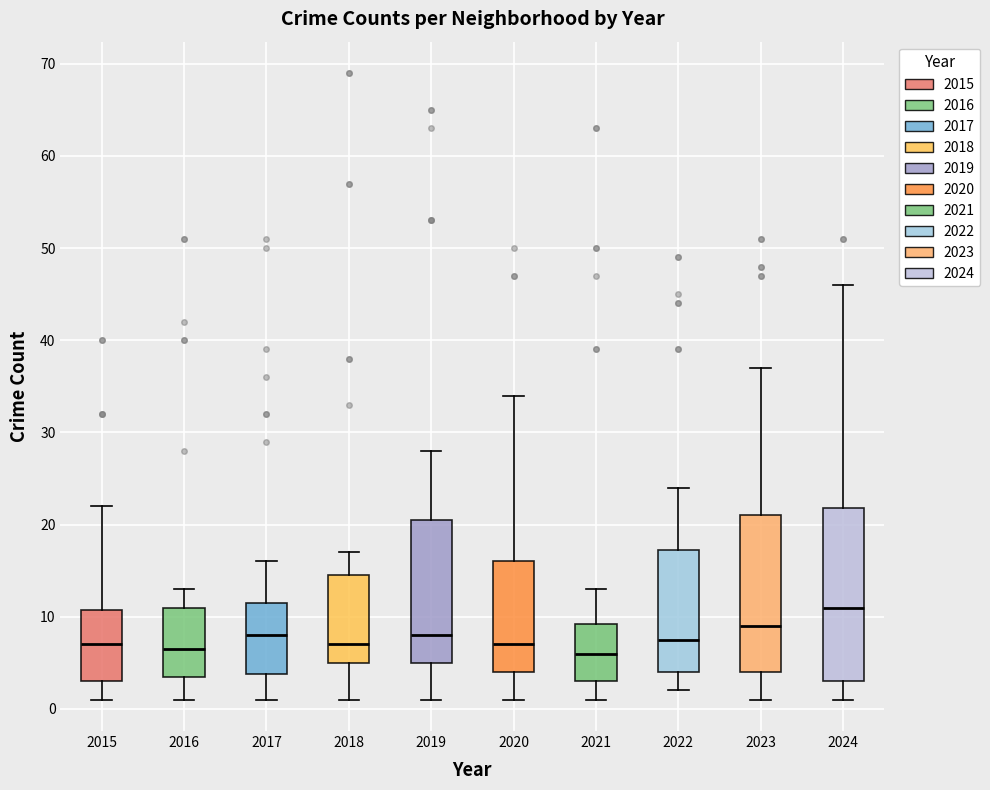

Where does the lower whisker of the box at x = 2016 end on the y-axis? The values are not printed on the chart, so give them approximately, as read against the axis.

1